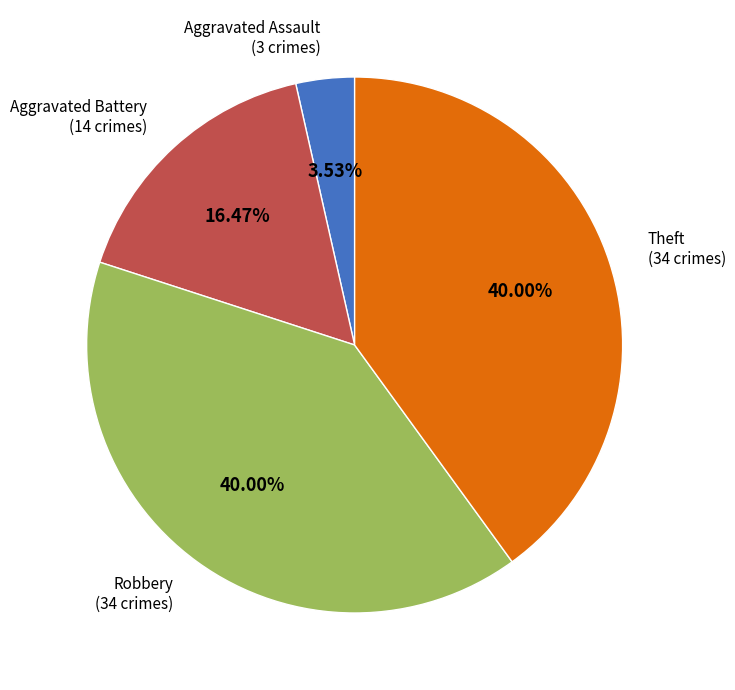

Does Theft account for over 50% of the chart?

No